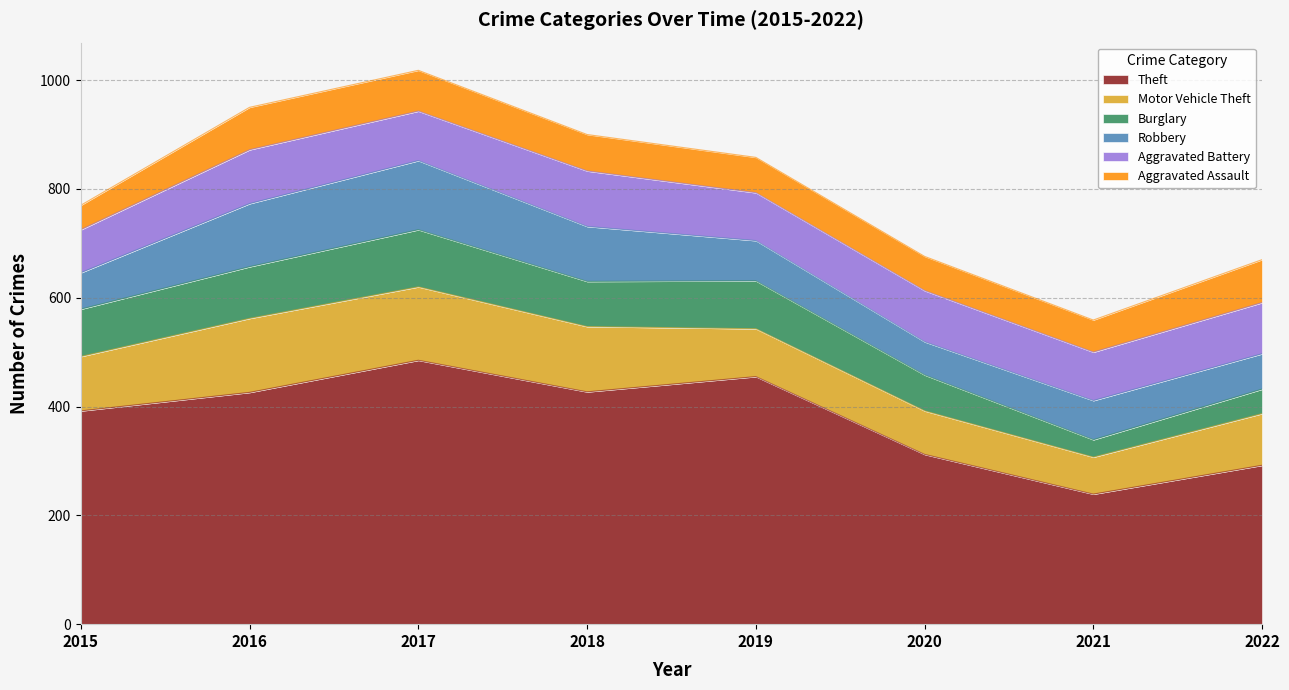

What is the minimum value shown in the chart?

32